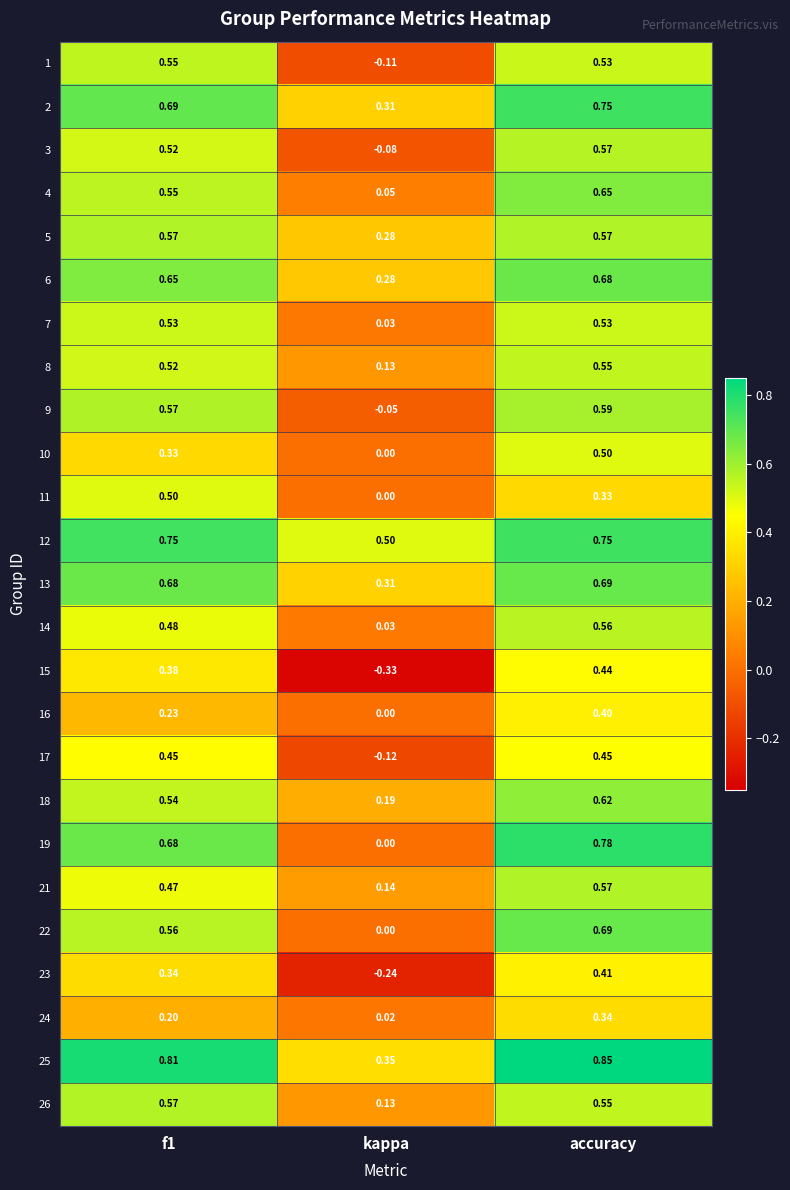

Where is 26 nearest to the value 0?

kappa